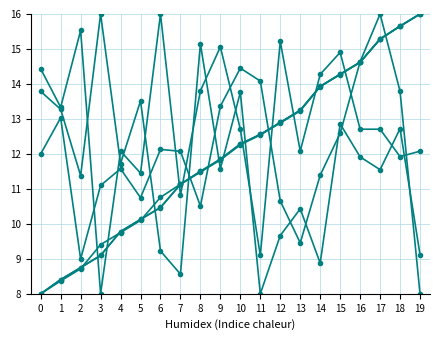

How many categories are shown in the chart?

20